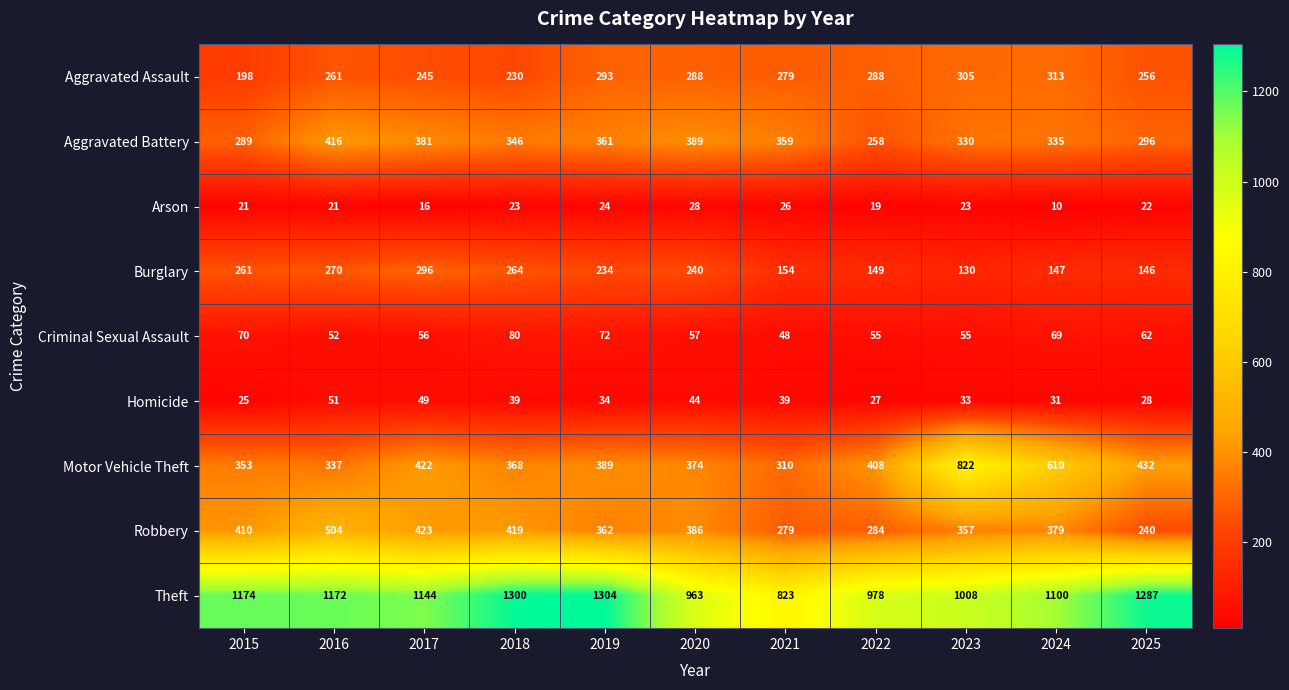

What is the maximum value shown in the chart?

1304